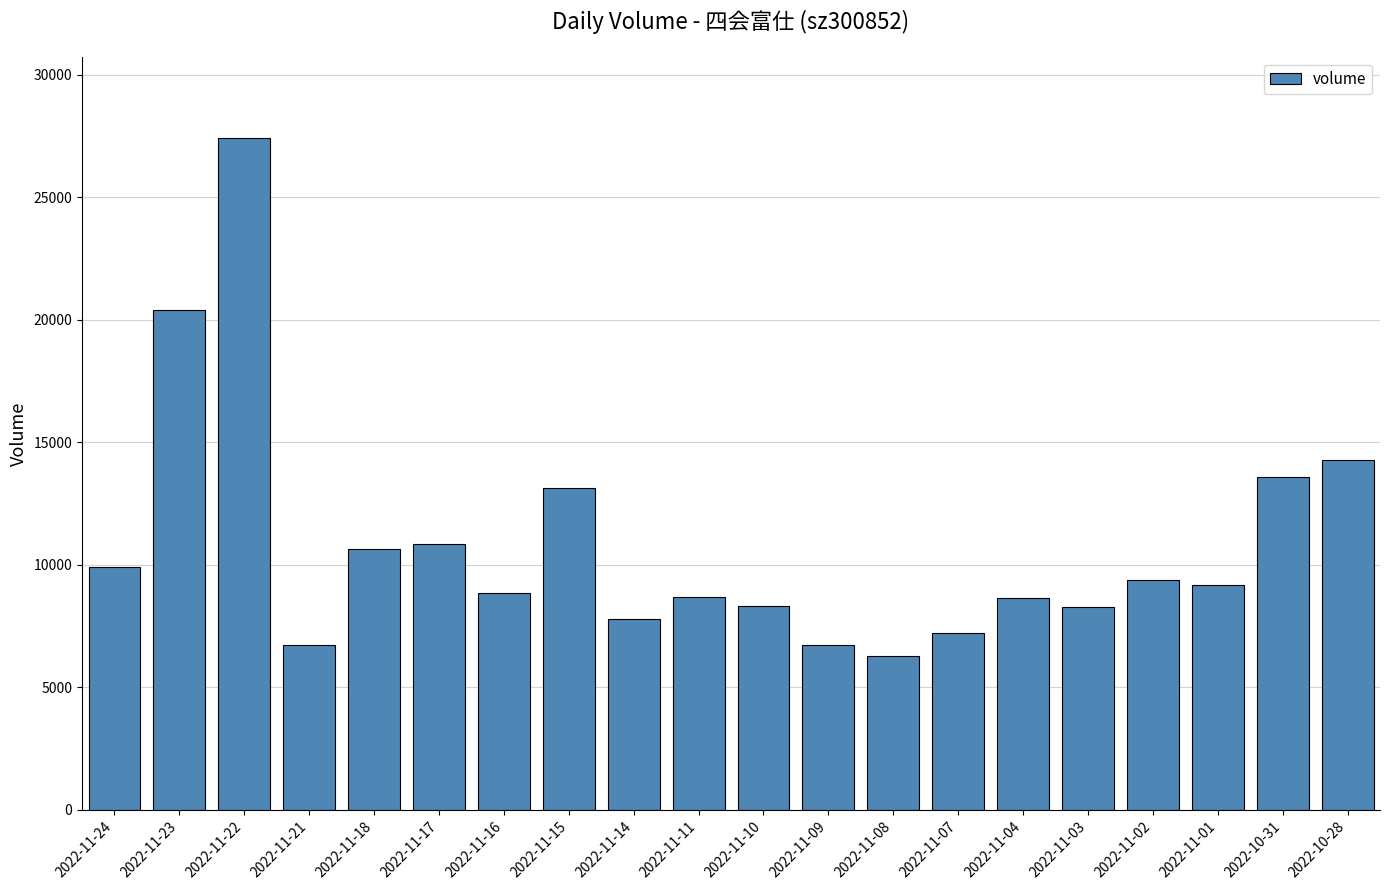

Are the bars horizontal?

No